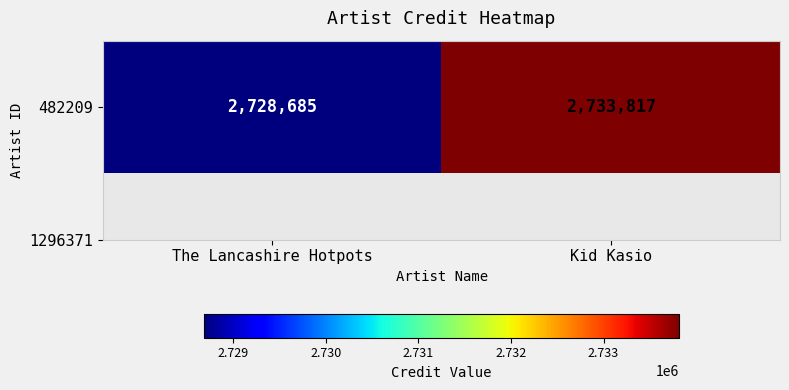

Reading left to right, transcribe all the data shown in this chart.

2728685	2733817